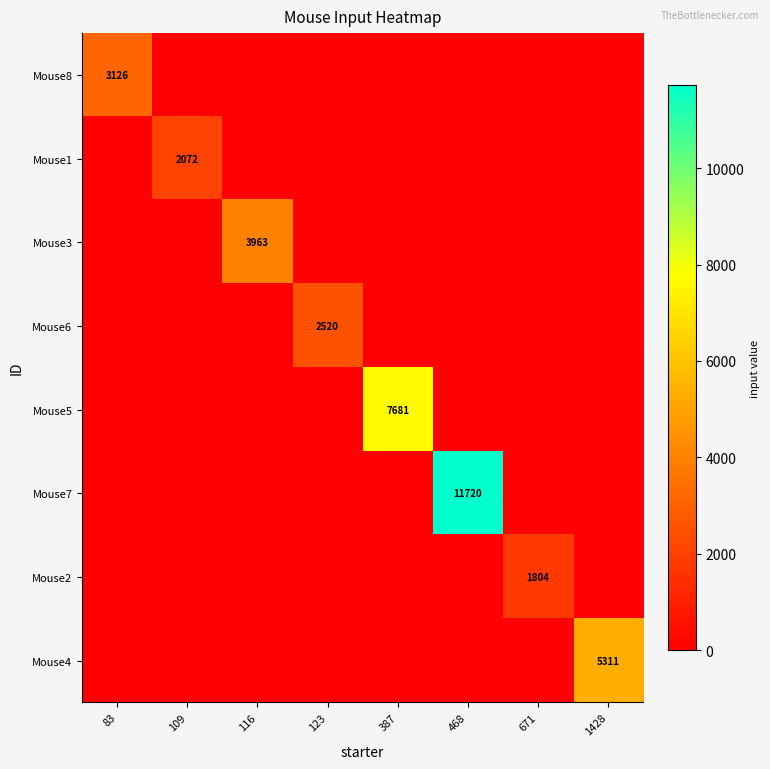

Is it true that Mouse6 equals 1324 at 83?

False